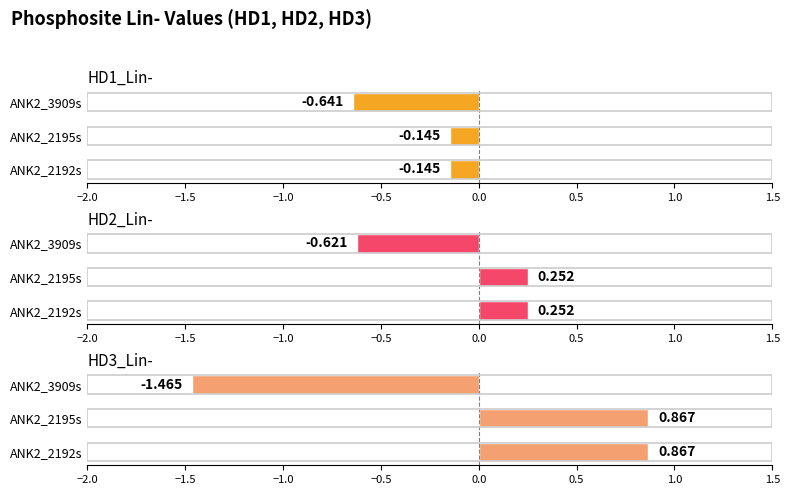

How many bars are there in total?

9